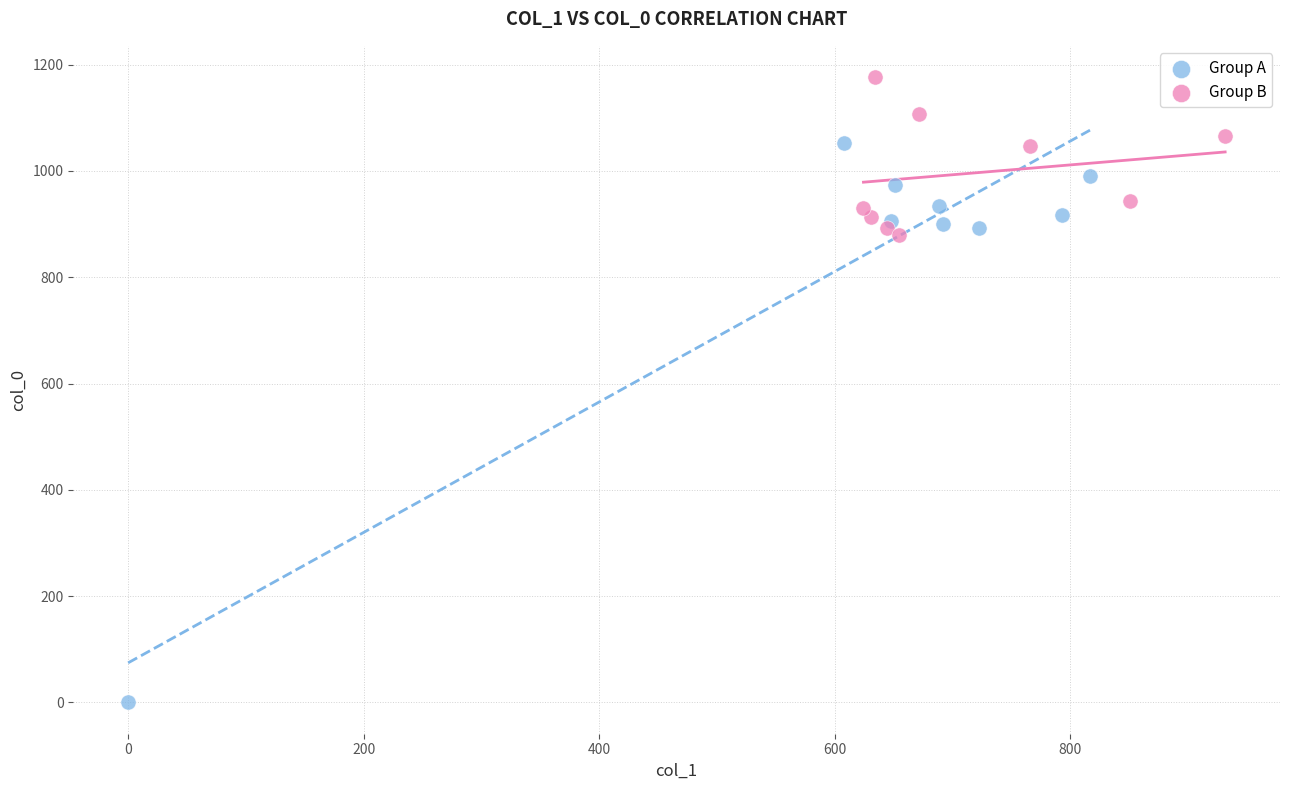

Which series contains the highest Y value?

Group B